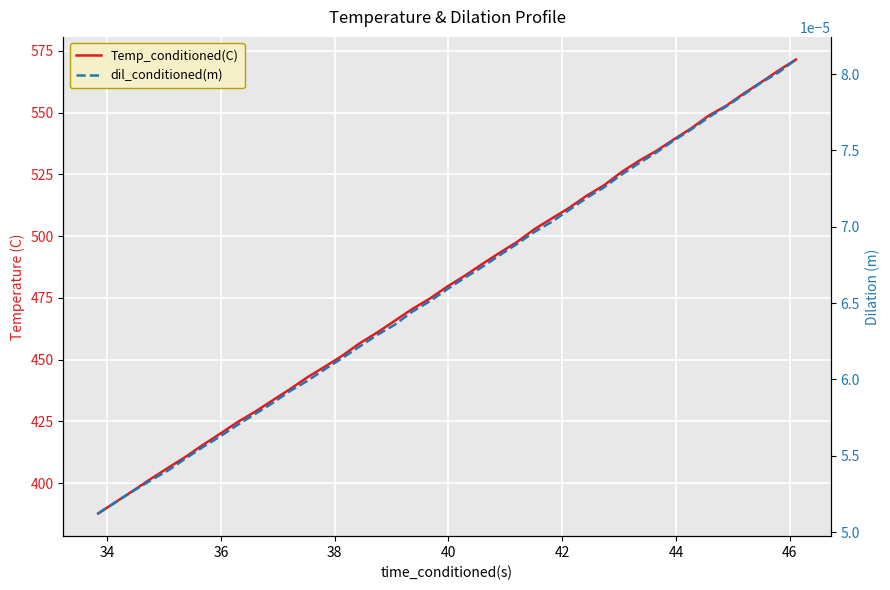

How many lines are shown in the chart?

2